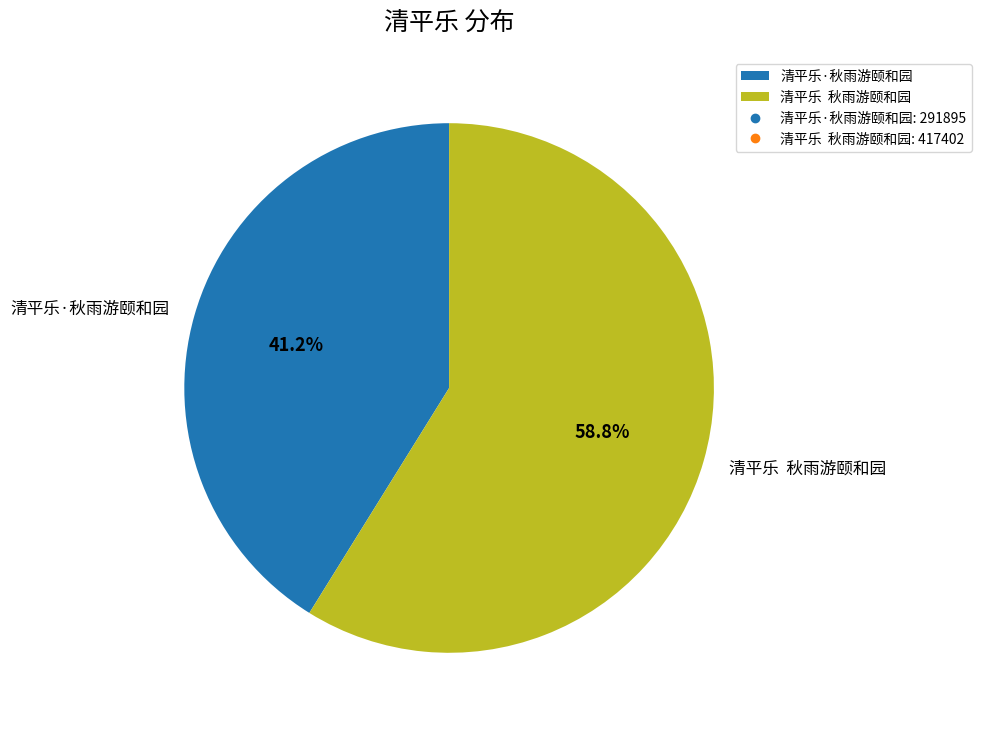

How many segments does this pie chart have?

2